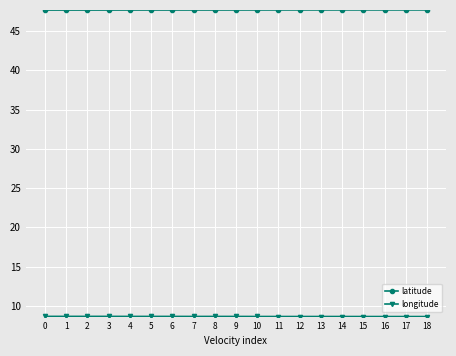

The latitude series shows 72.4 at 5. True or false?

False